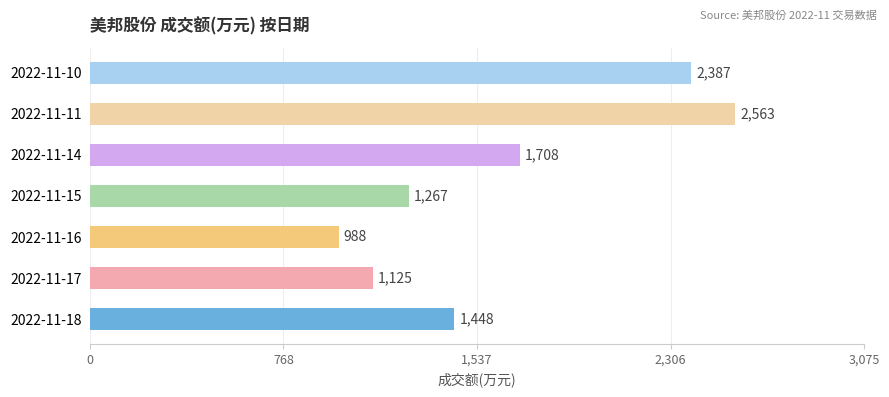

Approximately how many times larger is the value at 2022-11-14 compared to 2022-11-18?

1.2